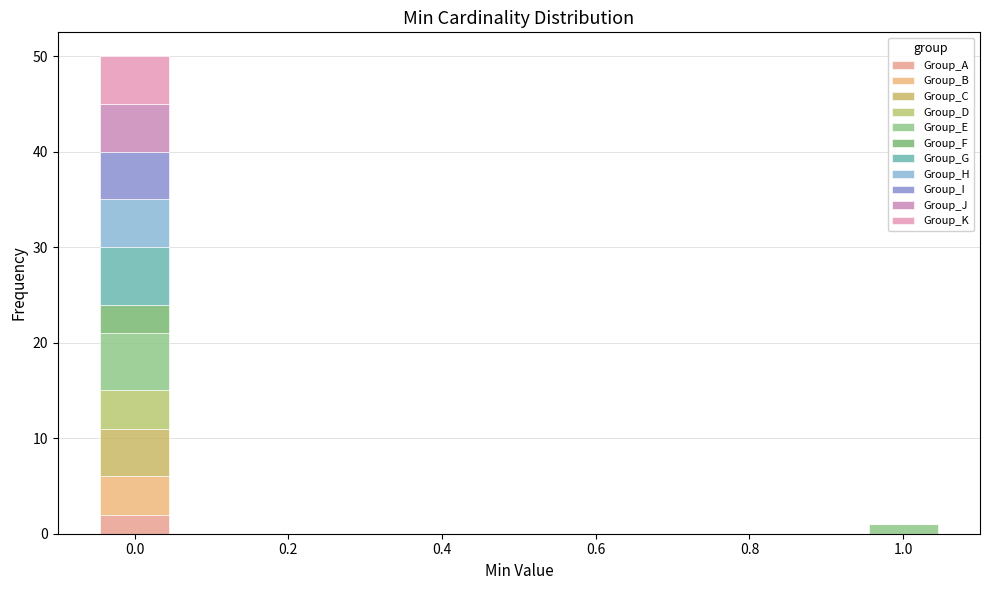

What is the total height of the stacked bar covering 0.95 to 1.05 on the x-axis? Neither the bar edges nor the heights are printed on the chart, so give them approximately, as read against the axes.

1